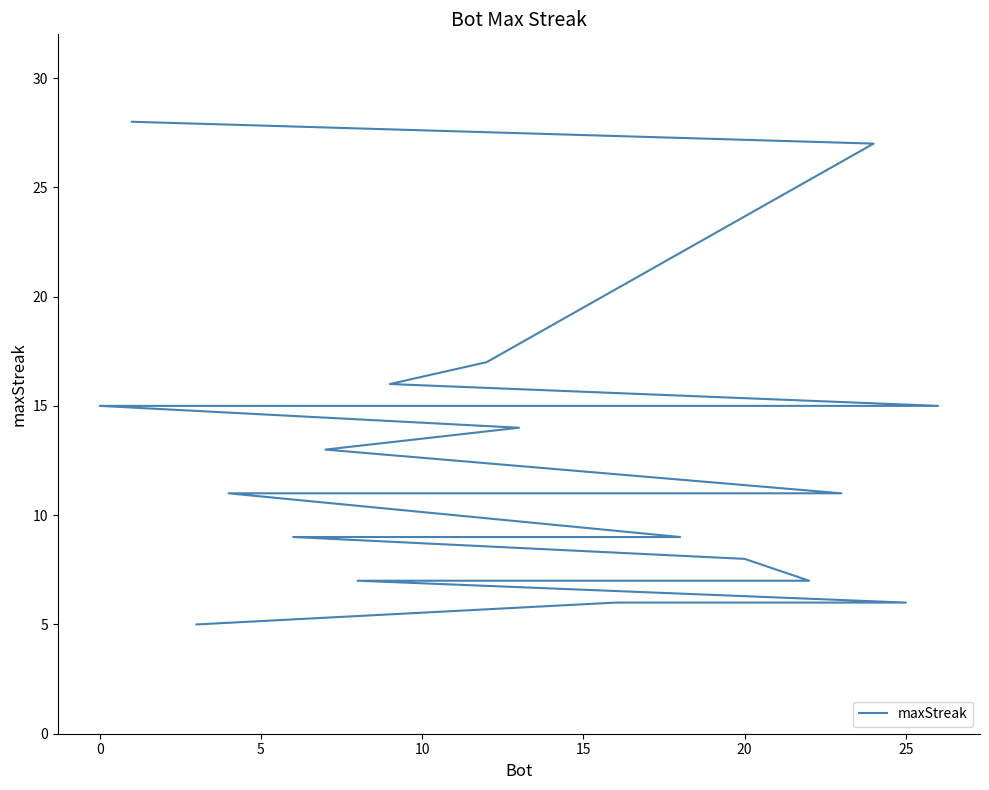

True or false: the data has more than 2 interior local peaks.

False